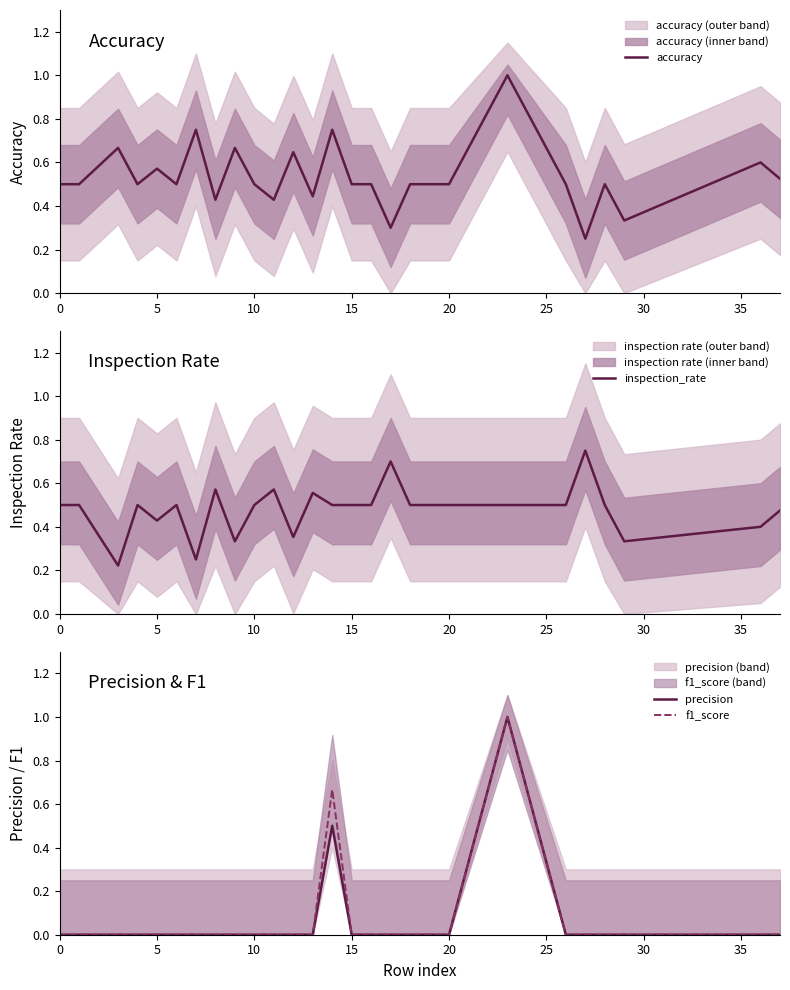

The precision series shows -0.3 at 15. True or false?

False